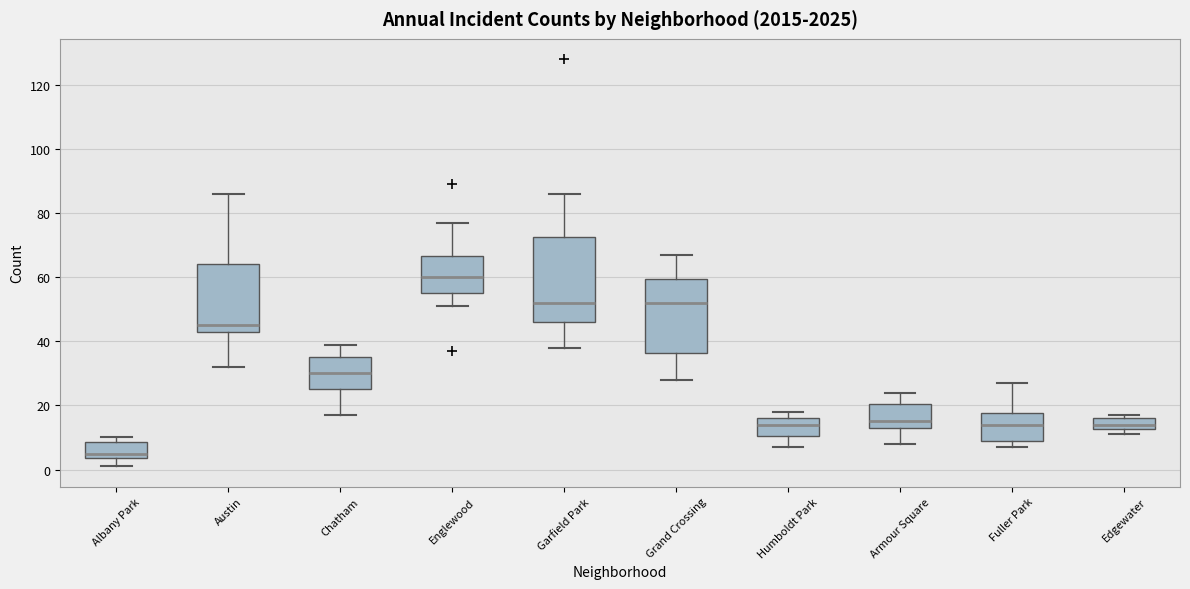

Which box has the lowest median line?

Albany Park